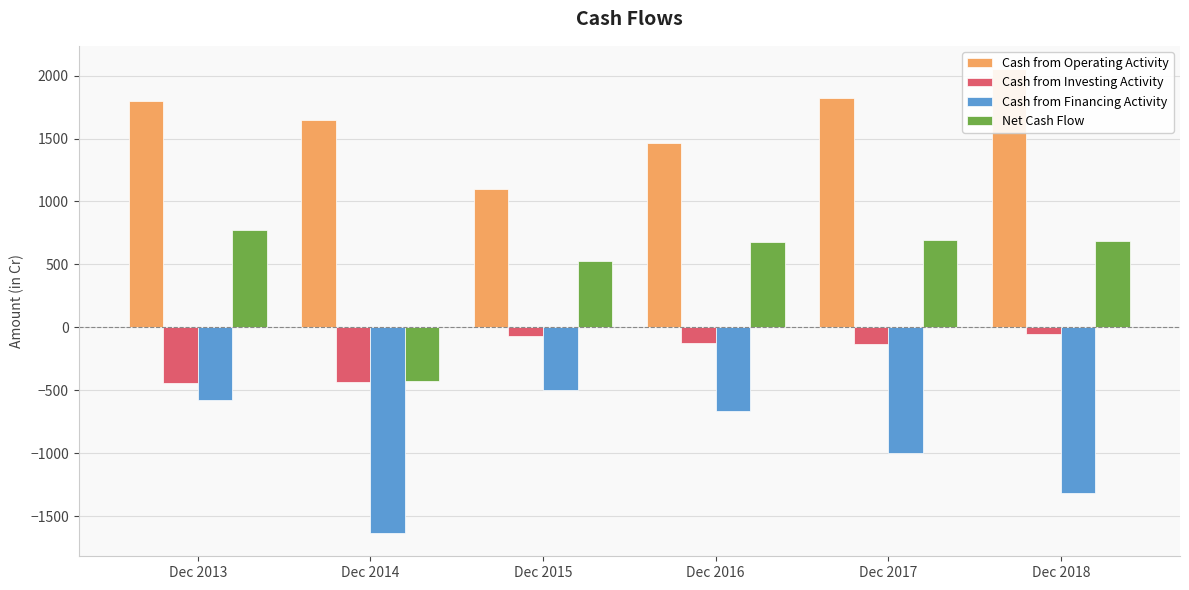

What are all the series names shown in the legend?

Cash from Operating Activity, Cash from Investing Activity, Cash from Financing Activity, Net Cash Flow